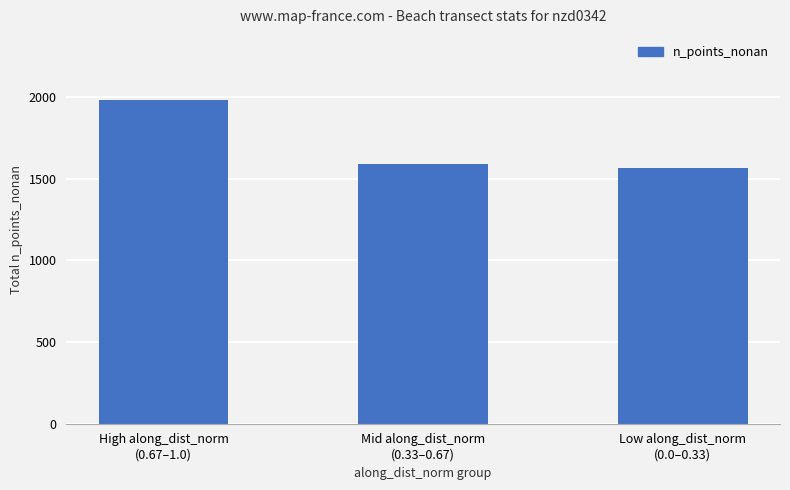

What is the value of the 3rd bar from the left?

1565